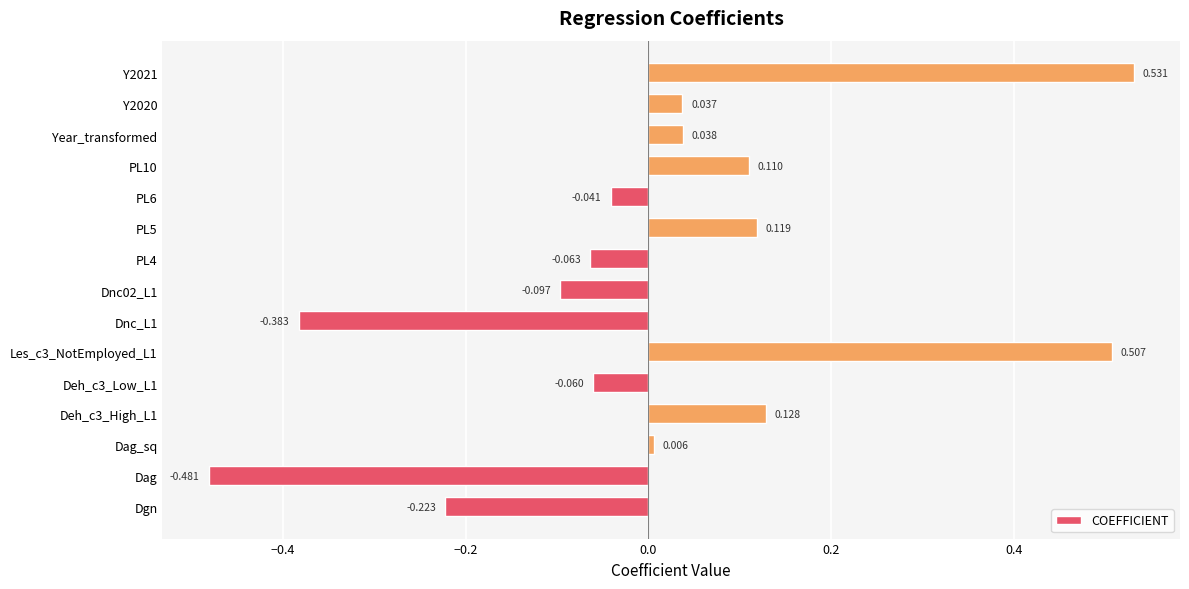

At which label is the value closest to 0?

Dag_sq